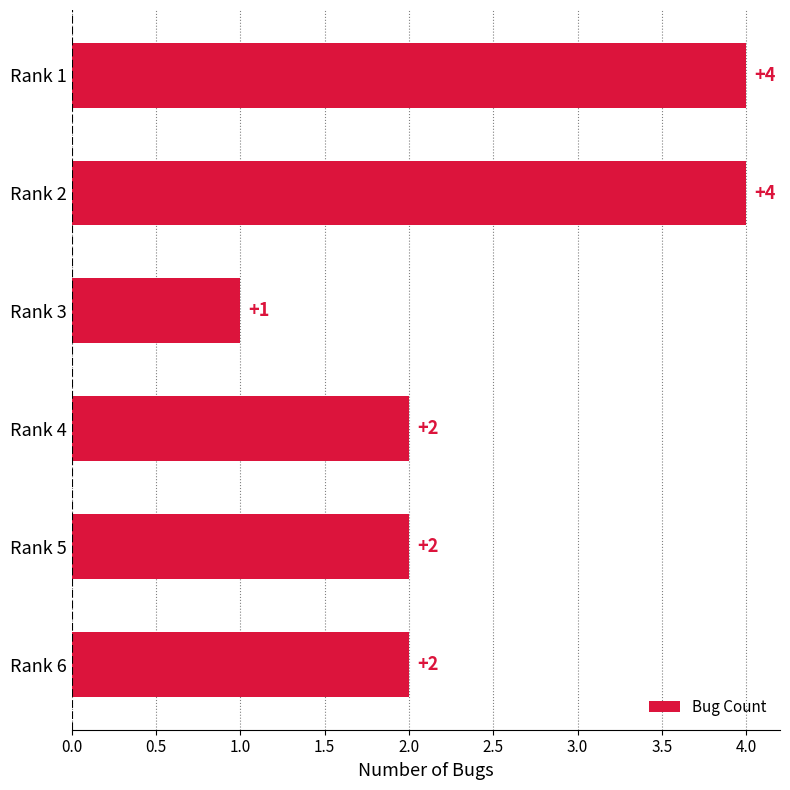

What is the smallest value displayed?

1